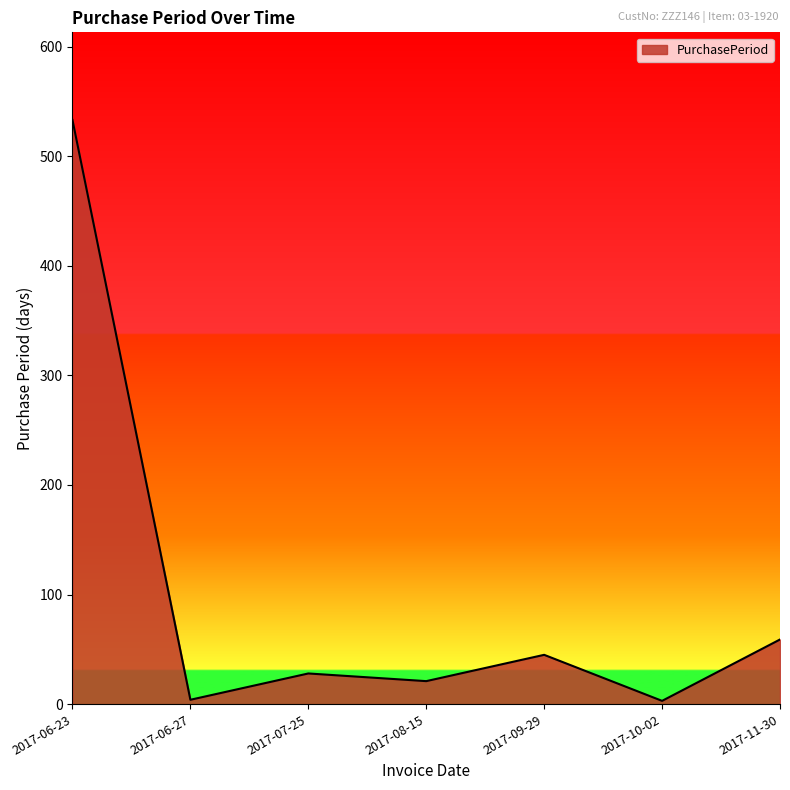

At which category does the data reach its first local peak?

2017-07-25